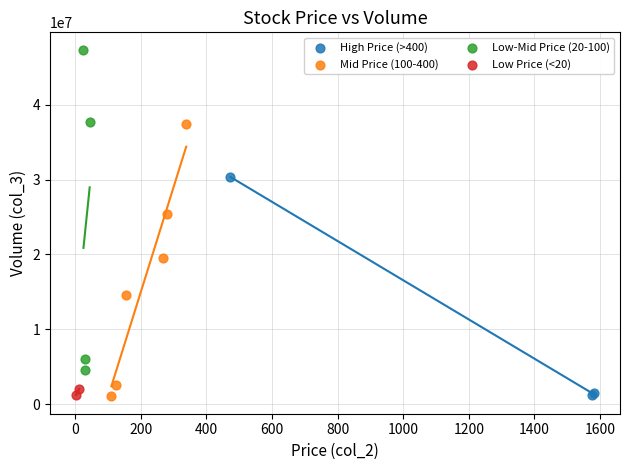

Which series has the largest Y range (max minus min)?

Low-Mid Price (20-100)